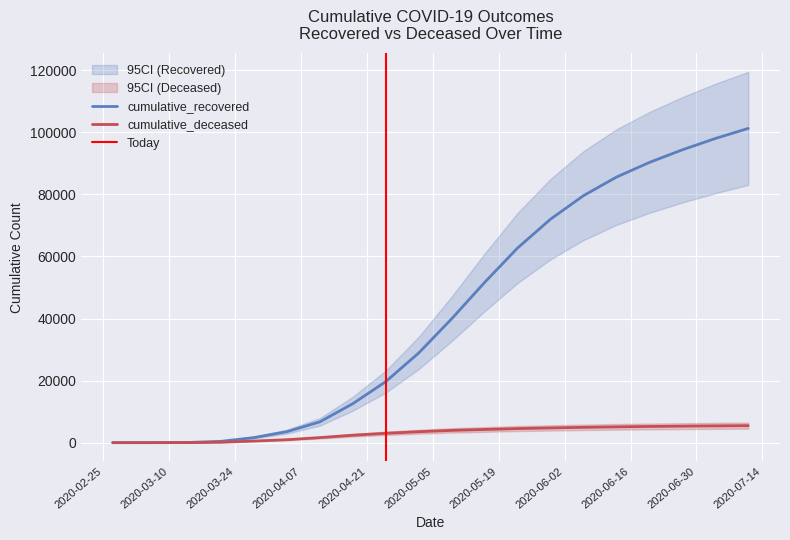

List the series in order of their overall mean, highest first.

cumulative_recovered, cumulative_deceased